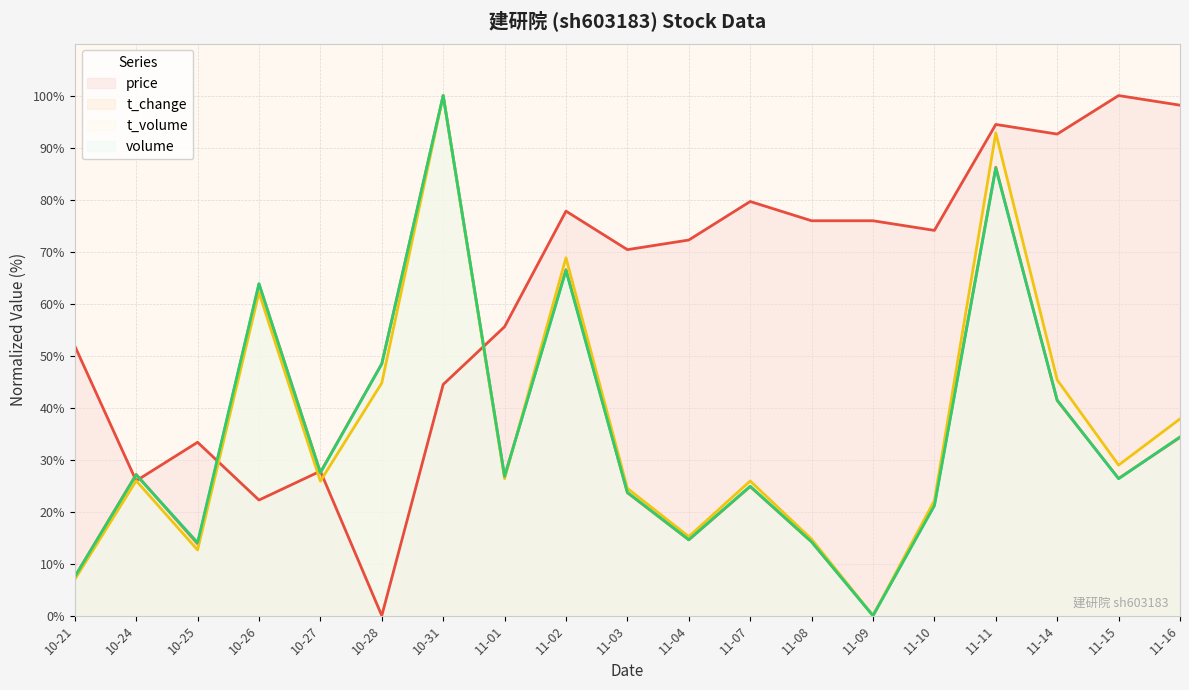

Where does the t_volume series first go above 25?

10-24